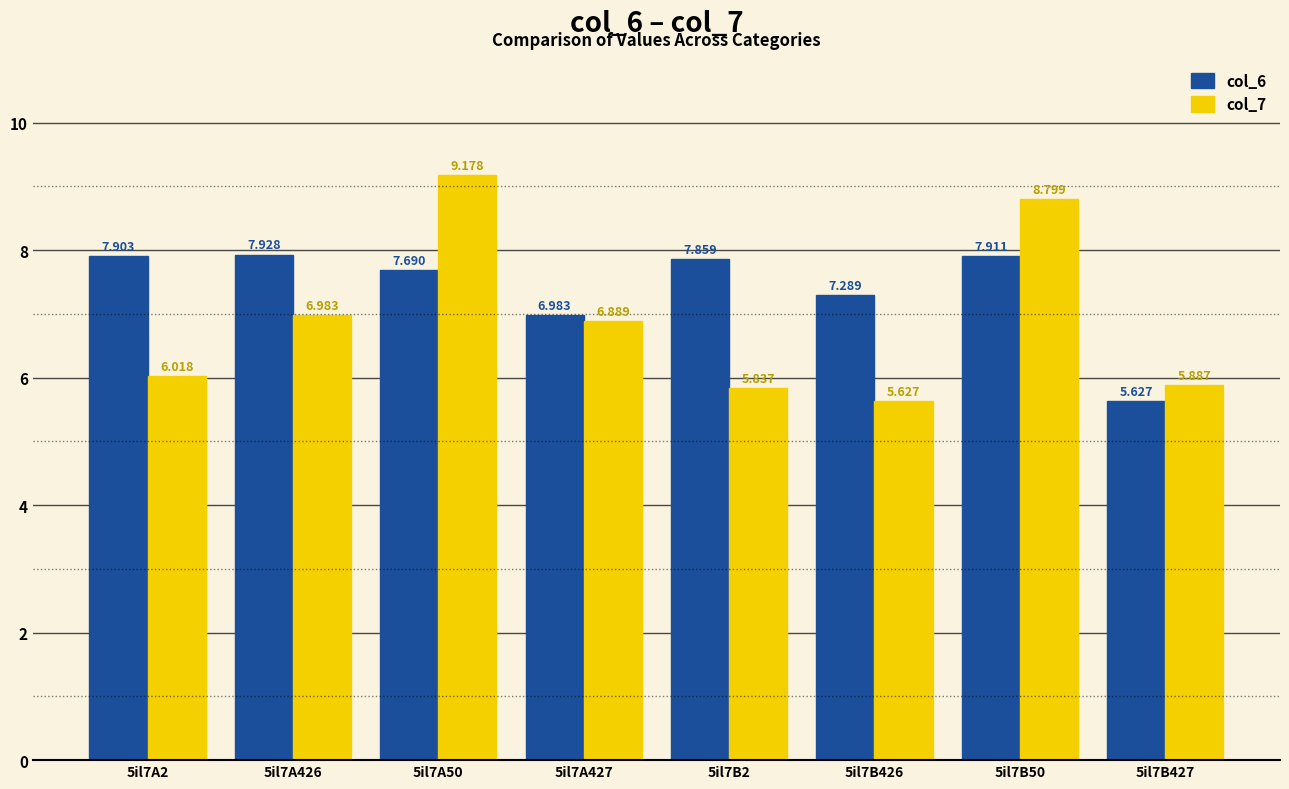

Rank the categories by col_7 value from lowest to highest.

5il7B426, 5il7B2, 5il7B427, 5il7A2, 5il7A427, 5il7A426, 5il7B50, 5il7A50